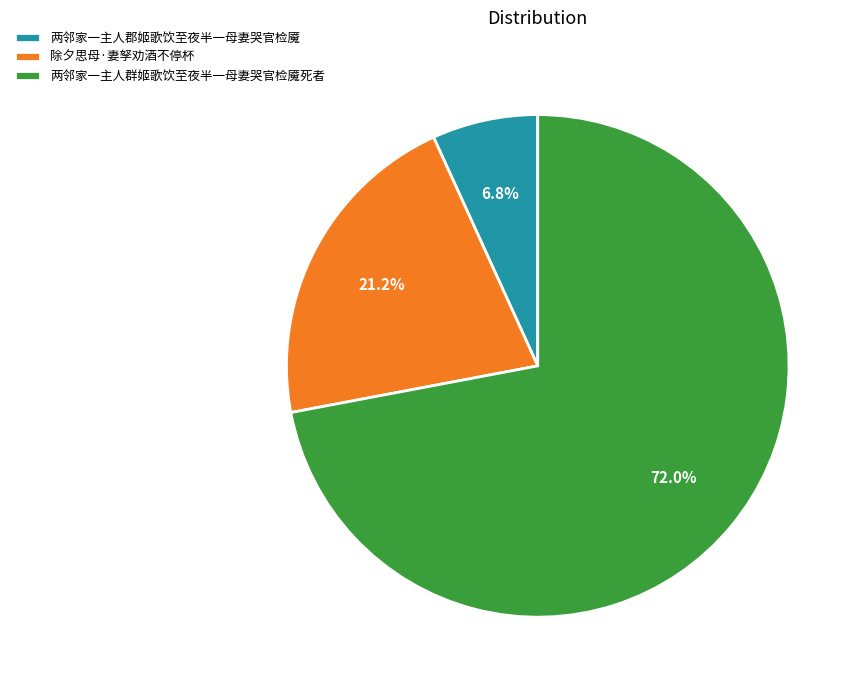

Do 两邻家一主人群姬歌饮至夜半一母妻哭官检魇死者 and 除夕思母·妻孥劝酒不停杯 together represent more than half of the pie?

Yes